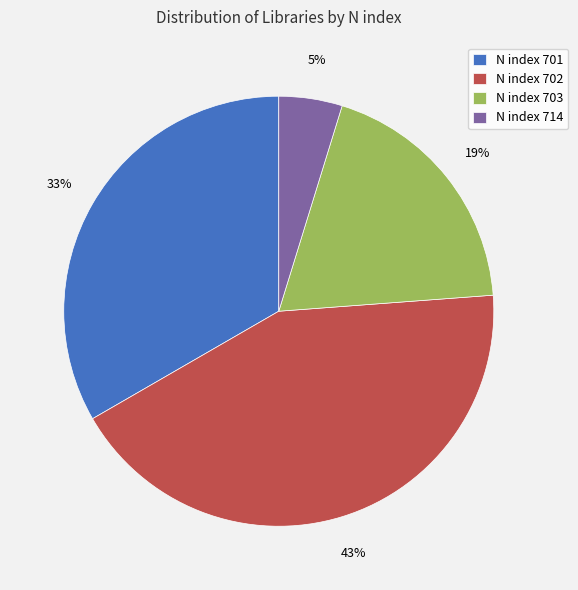

To the nearest percent, what is the average slice percentage?

25%